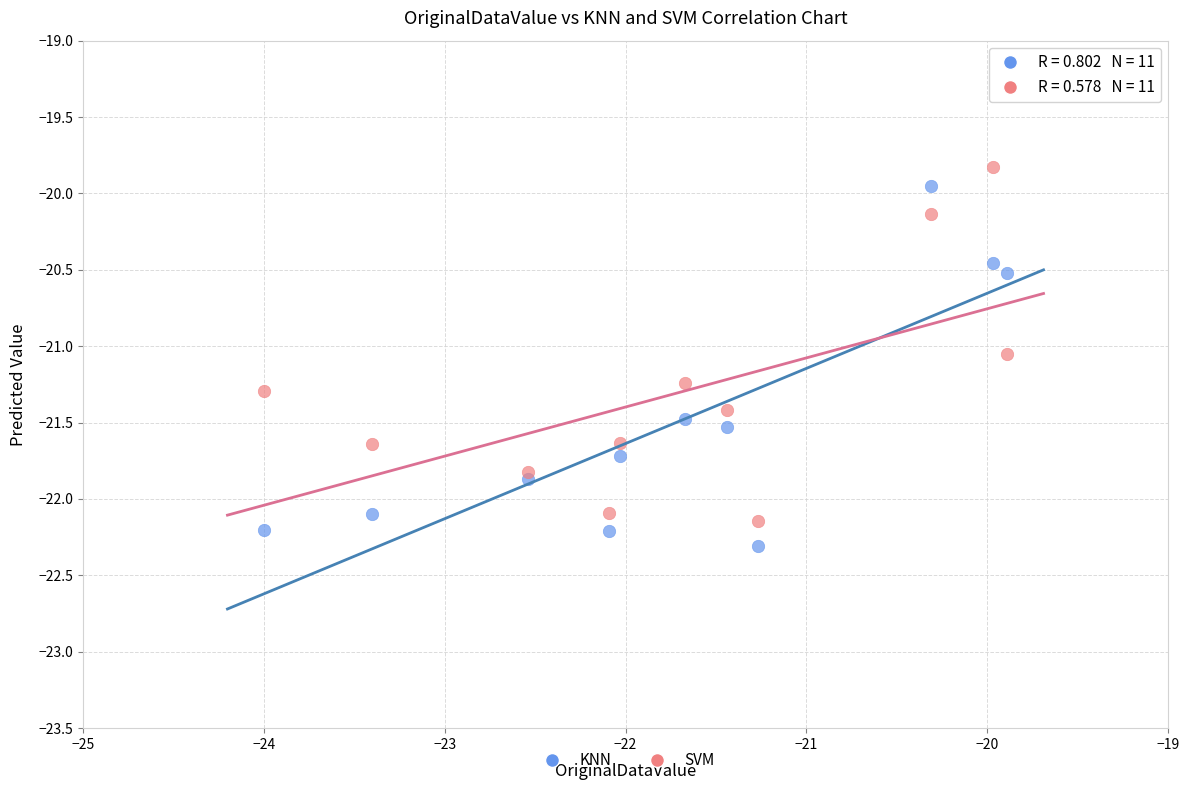

In the SVM series, what Y value is closest to -20?

-20.1